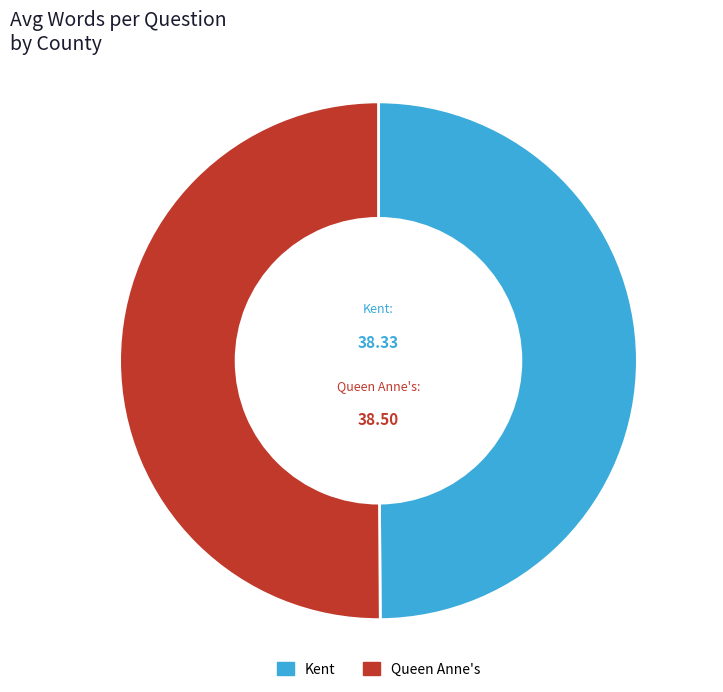

What is the ratio of the value at Queen Anne's to the value at Kent?

1.0